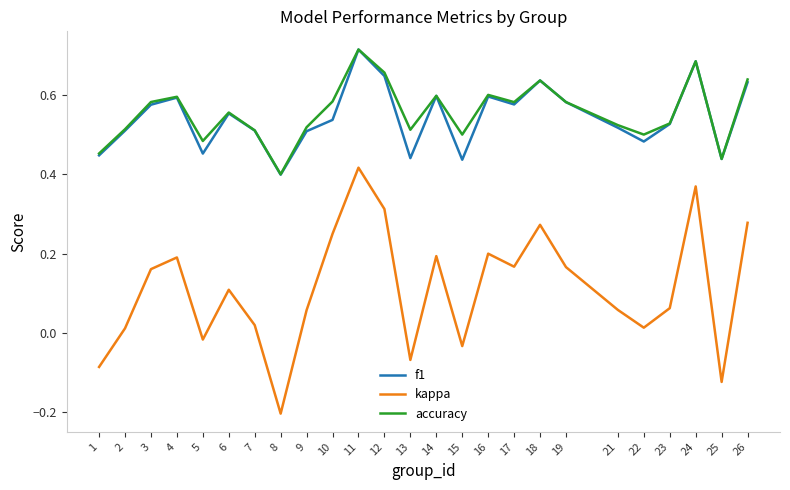

Which series has the largest range (max minus min)?

kappa